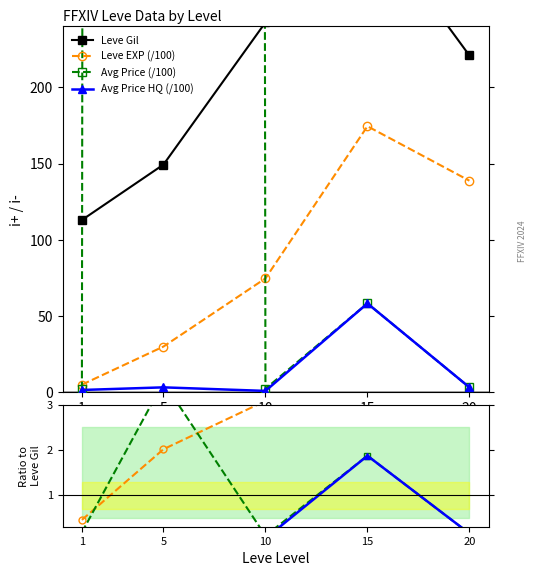

At which category does the chart reach its minimum across all series?

10